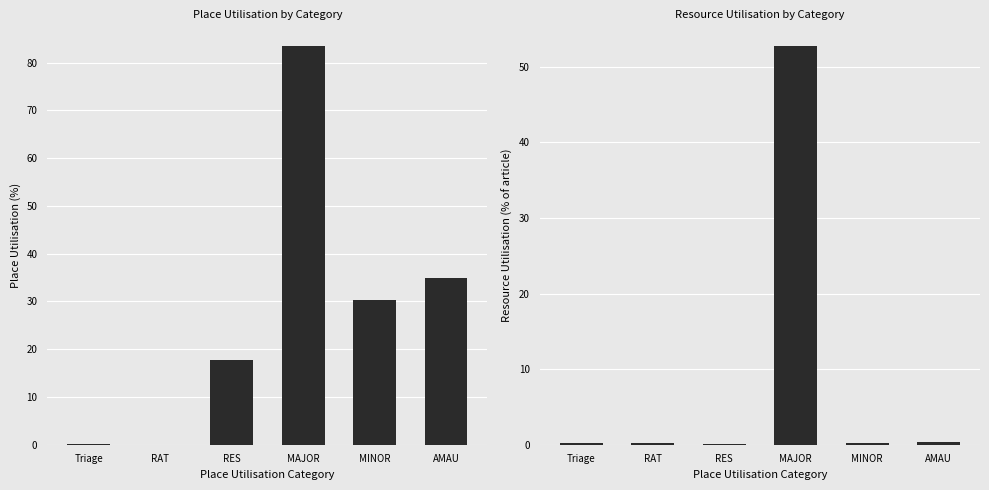

Rank the series by their average value, from lowest to highest.

Resource Utilisation (col_23), Place Utilisation